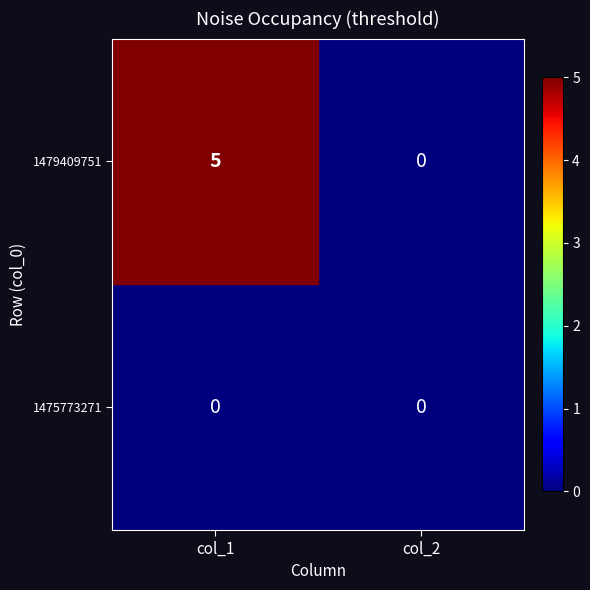

List the series in order of their peak value, lowest first.

1475773271, 1479409751